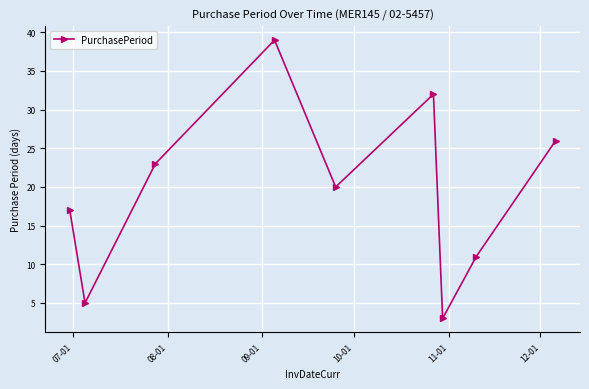

Does the chart have visible grid lines?

Yes